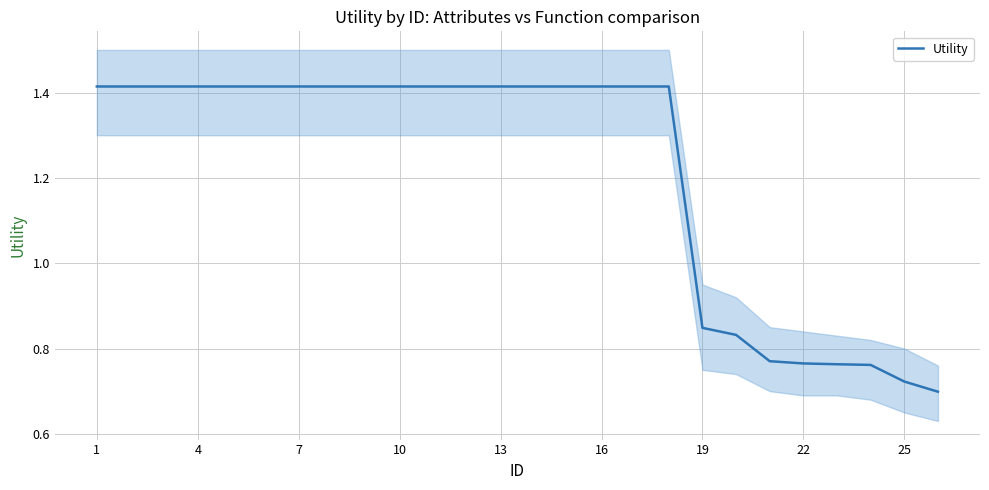

Is this an area chart (filled region under the line)?

No